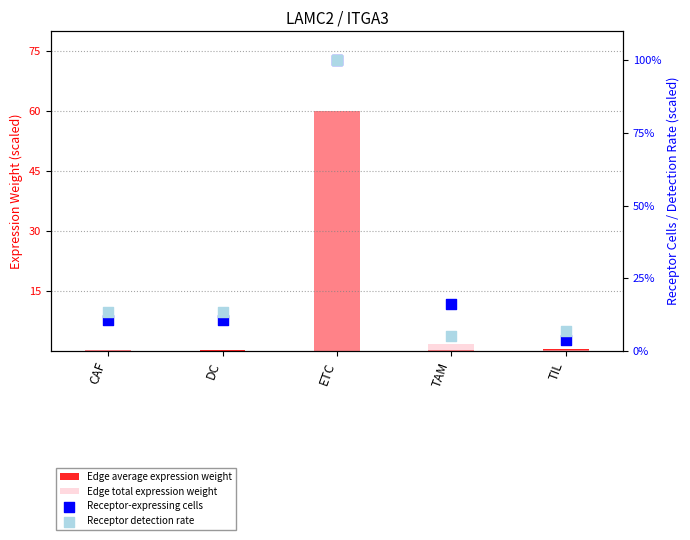

Is the value of Edge total expression weight at DC greater than the value of Edge average expression weight at ETC?

No